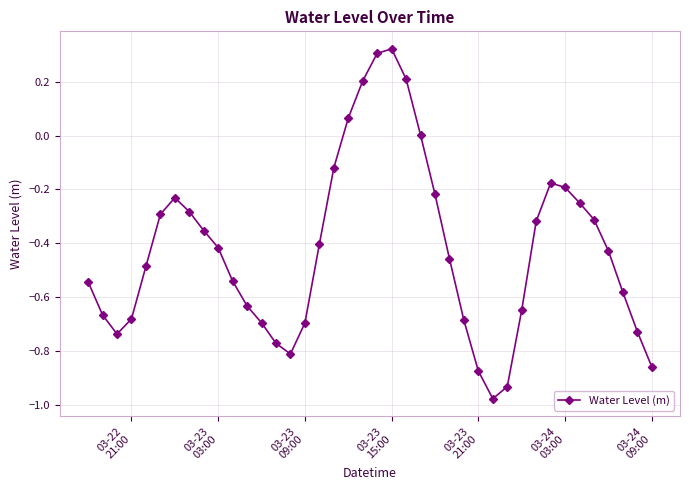

How many categories are shown in the chart?

40